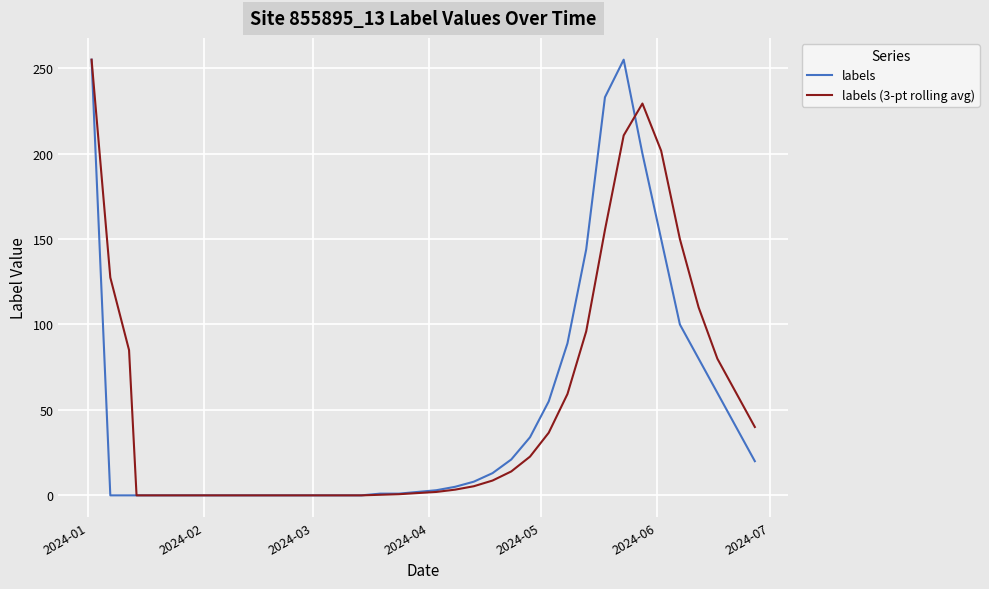

What is the maximum value for labels (3-pt rolling avg)?

255.0